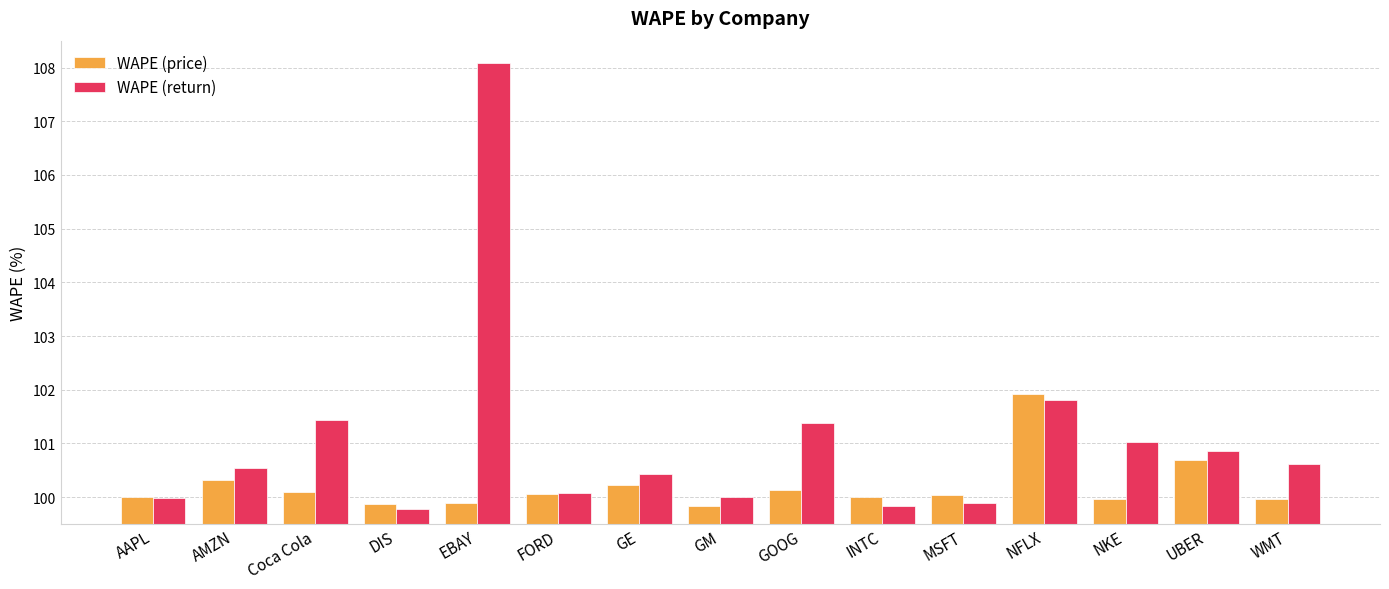

What is the approximate value of WAPE (price) at FORD?

100.1